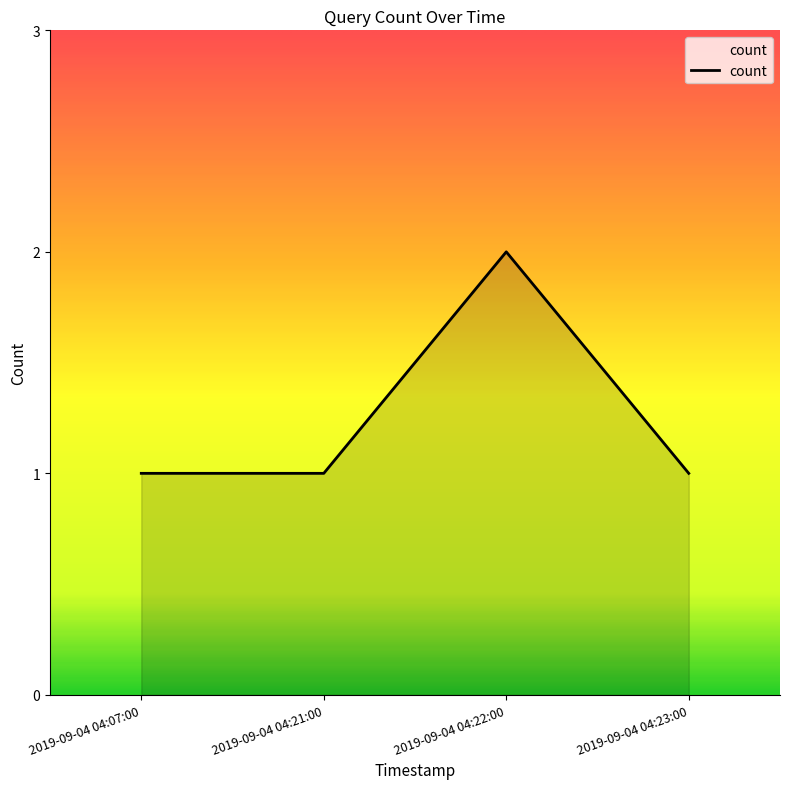

The chart shows a value of 1 at 2019-09-04 04:07:00. True or false?

True